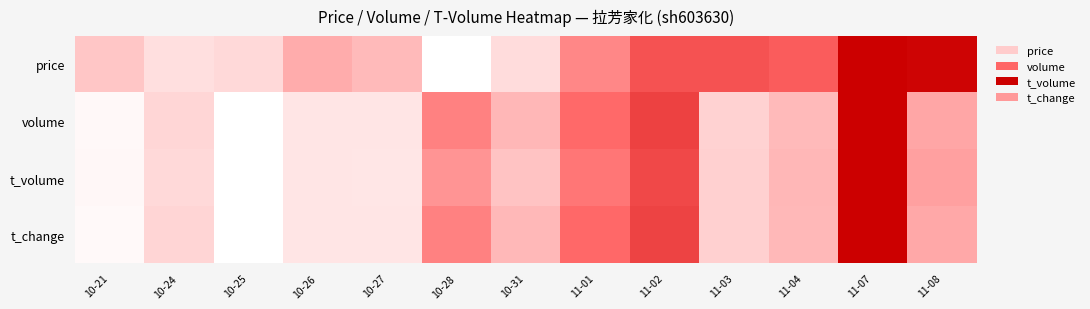

At which category is the sum across all series the highest?

11-07